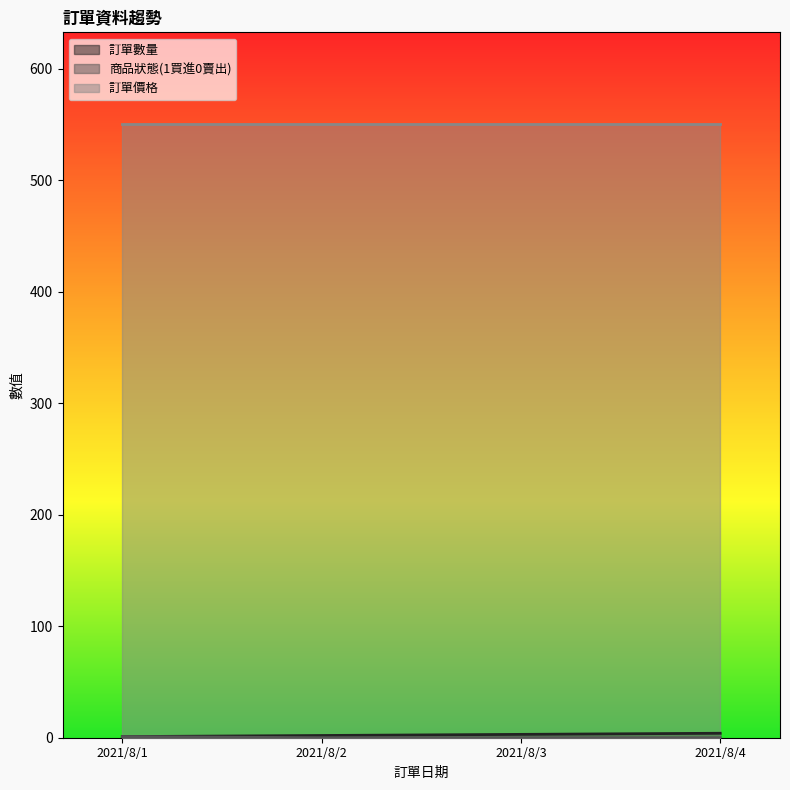

At which category does the chart reach its peak across all series?

2021/8/4